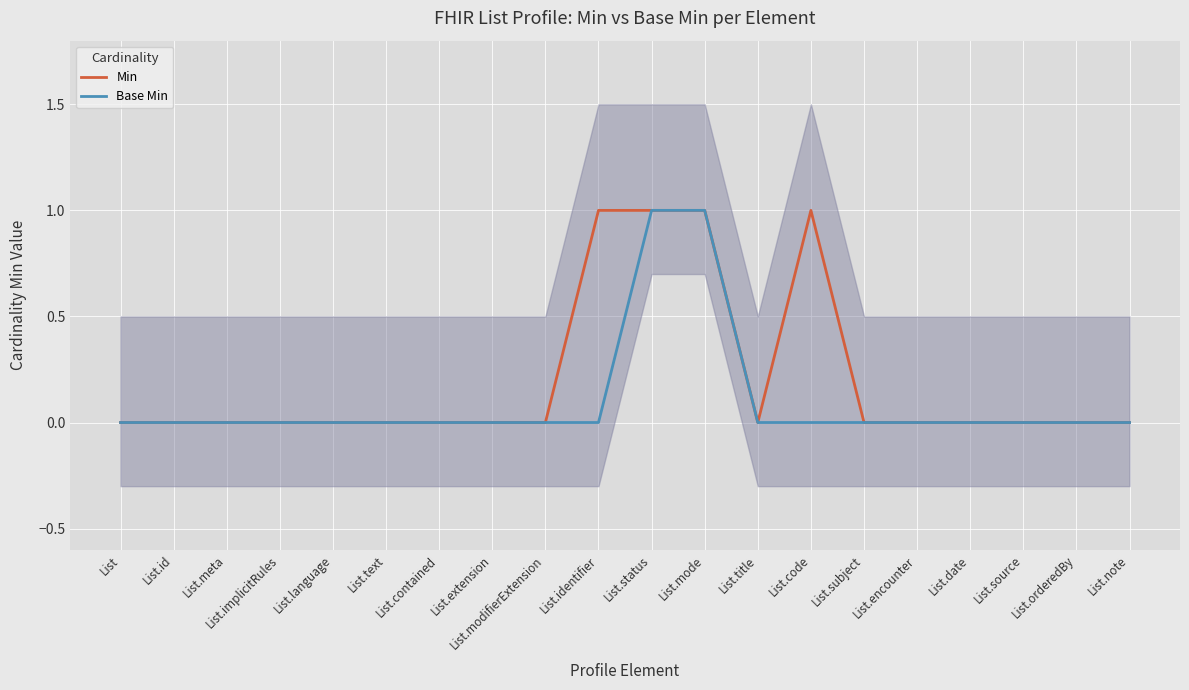

At which category does the chart reach its peak across all series?

List.identifier